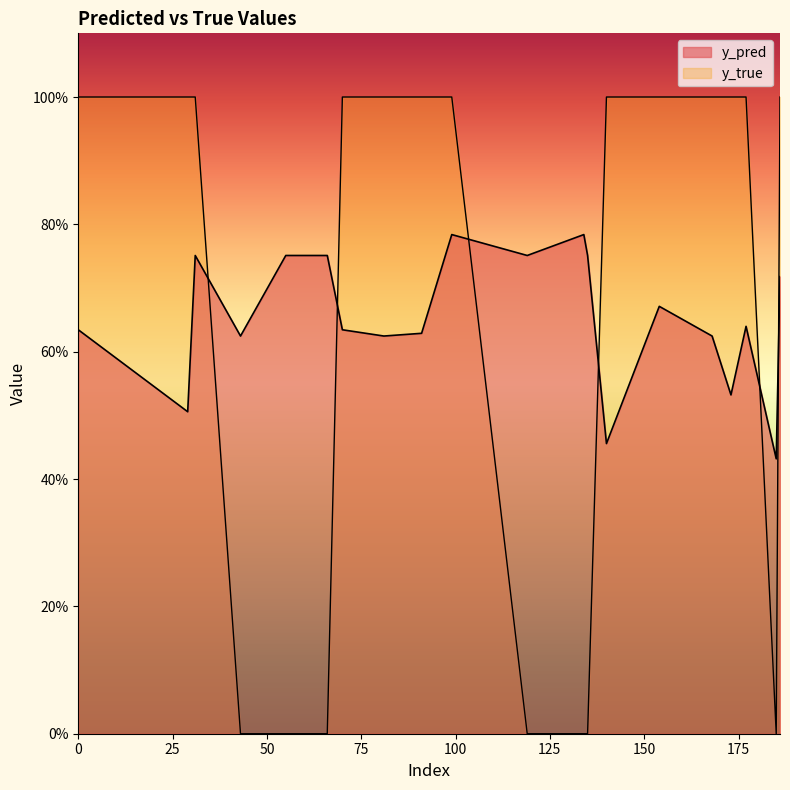

What are all the series names shown in the legend?

y_pred, y_true